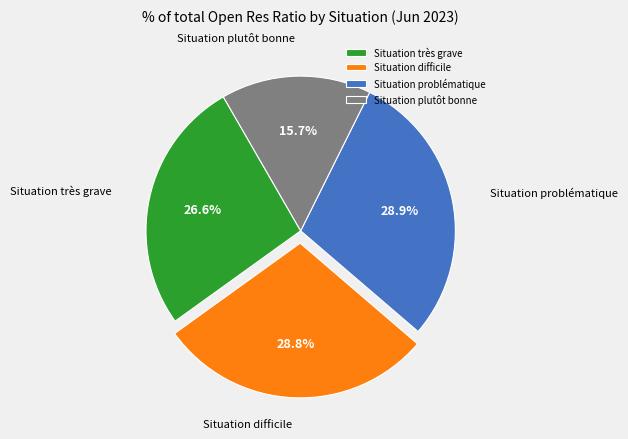

Which slice is the smallest?

Situation plutôt bonne